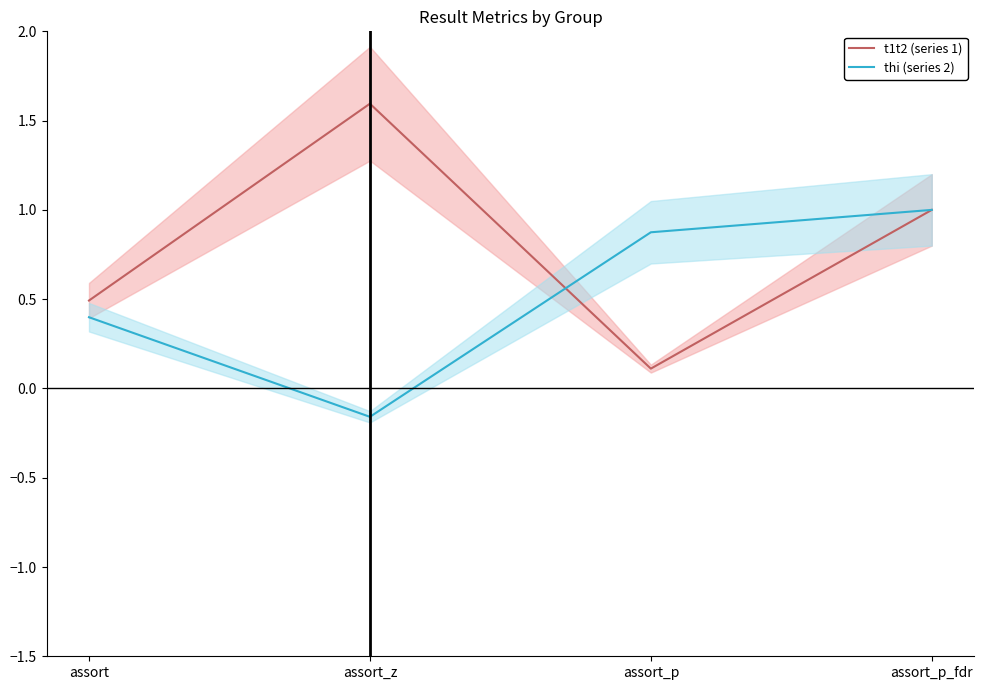

Which series has the largest total across all categories?

t1t2 (series 1)